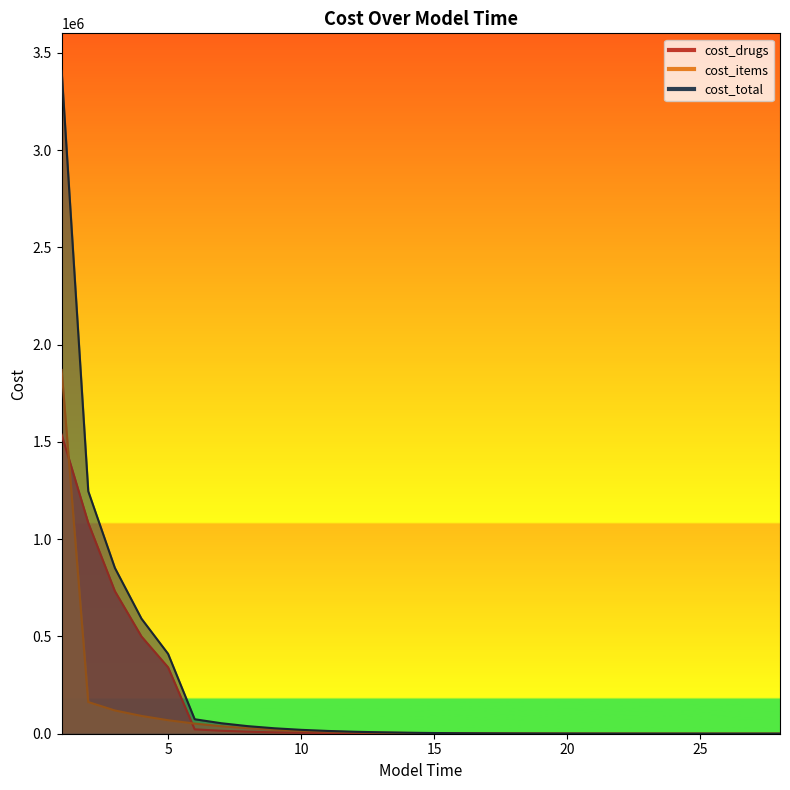

Read the cost_items value at 28.

29.5